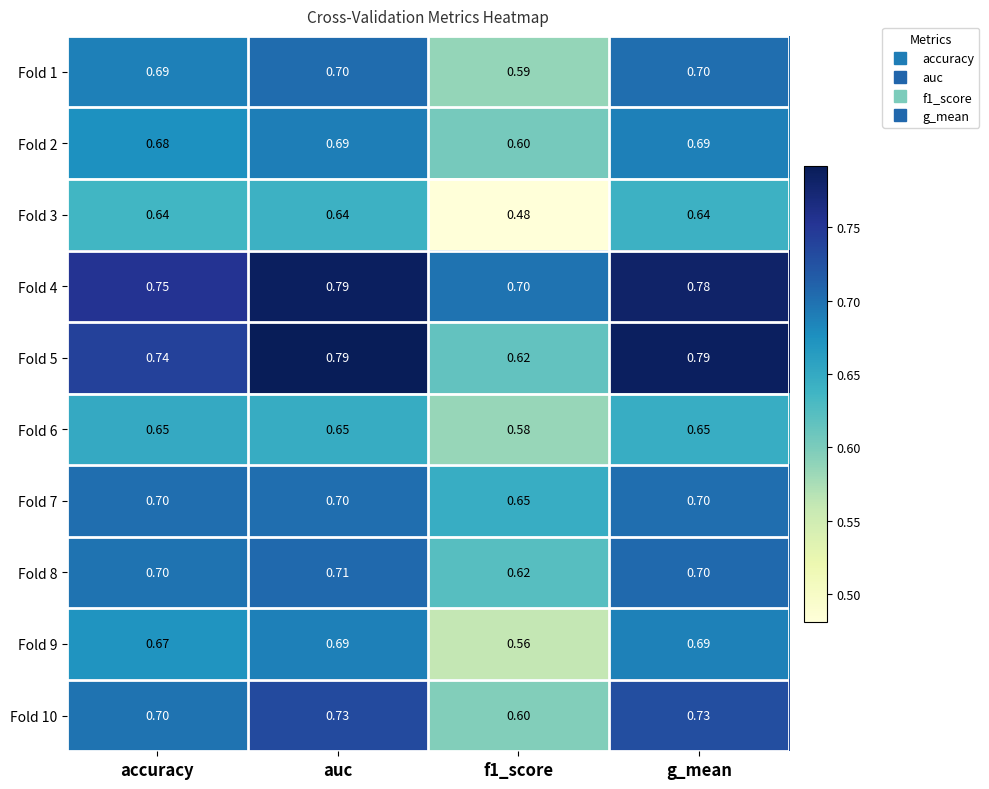

At which category is the sum across all series the highest?

auc